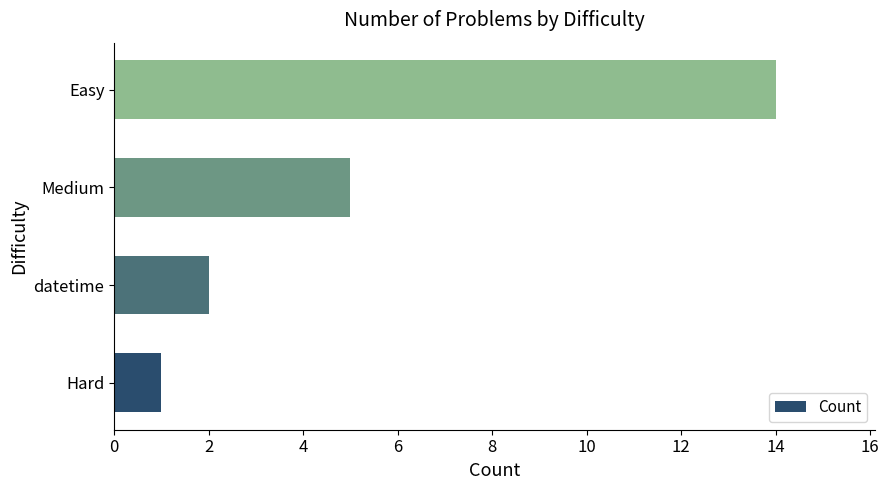

What is the average value?

6